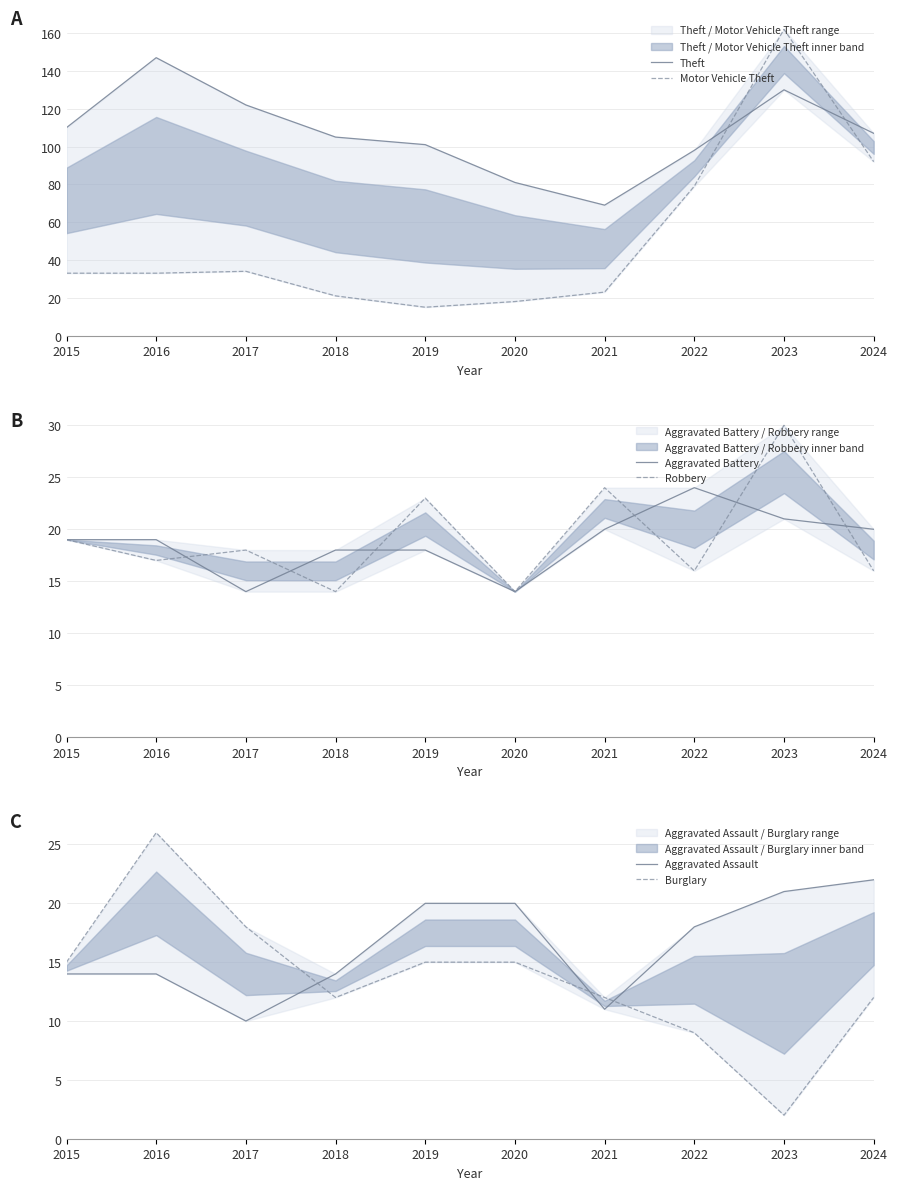

True or false: Burglary has more than 2 interior local peaks.

False